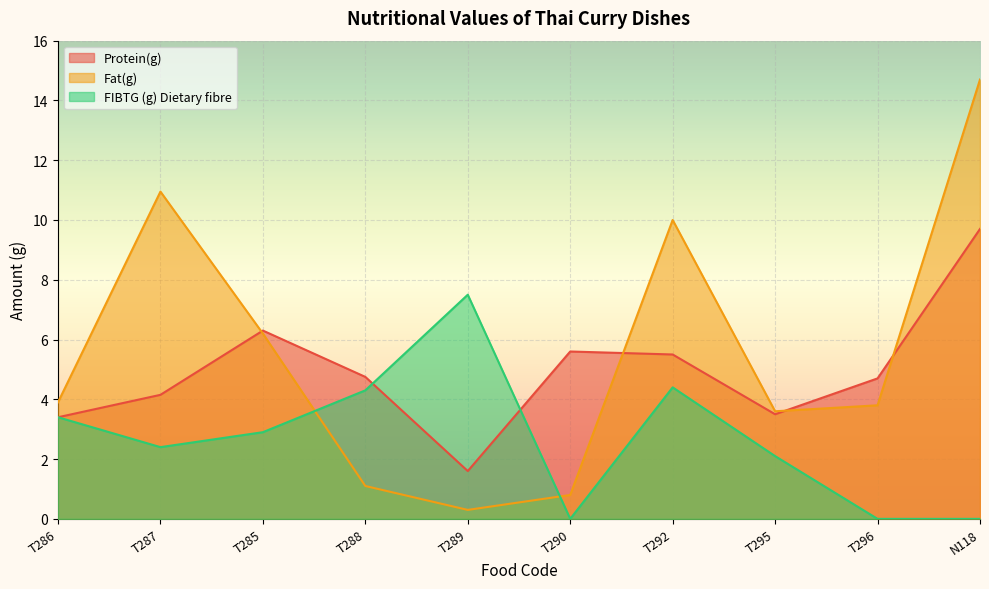

Rank the series at T286 from highest to lowest value.

Fat(g), Protein(g), FIBTG (g) Dietary fibre